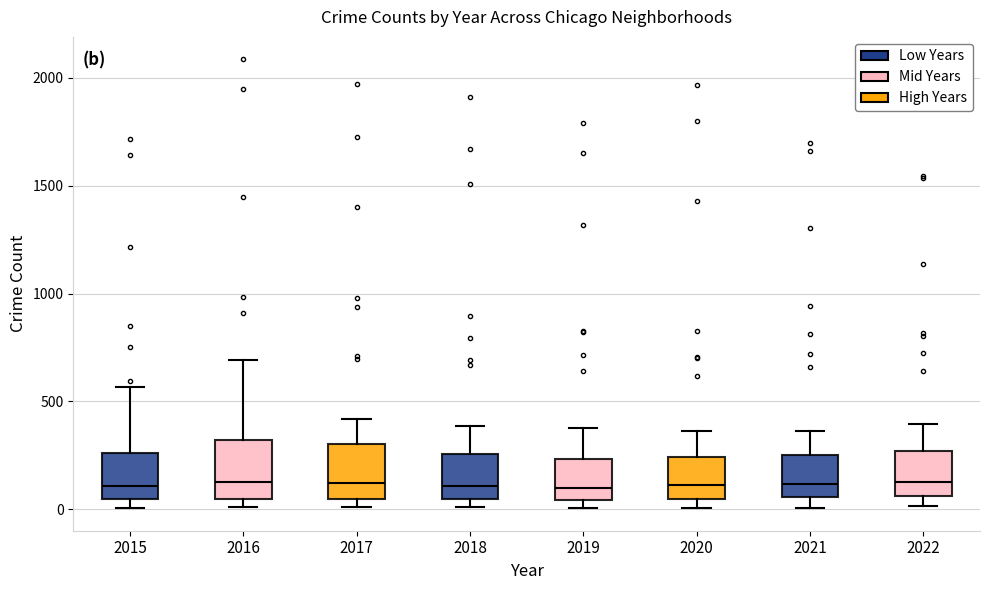

Where is the lower edge of the box at x = 2020 on the y-axis? The values are not printed on the chart, so give them approximately, as read against the axis.

50